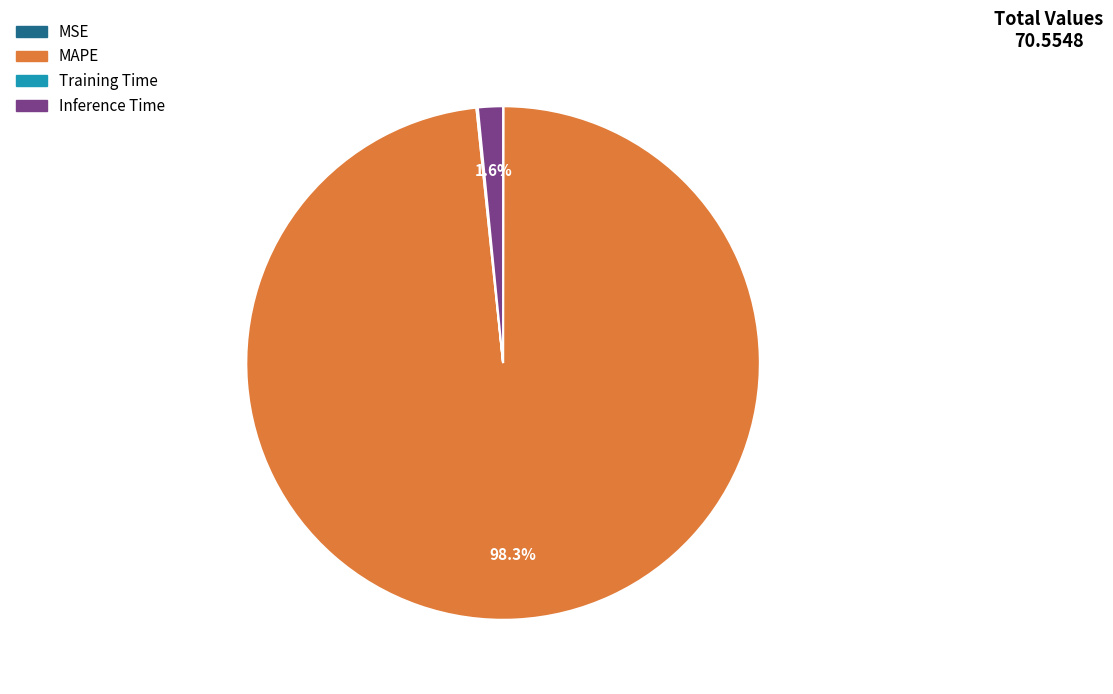

Is MAPE the majority of the pie?

Yes